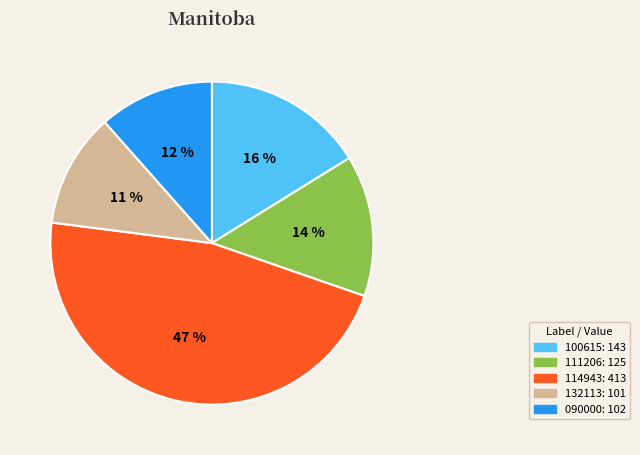

To the nearest percent, what is the average slice percentage?

20%